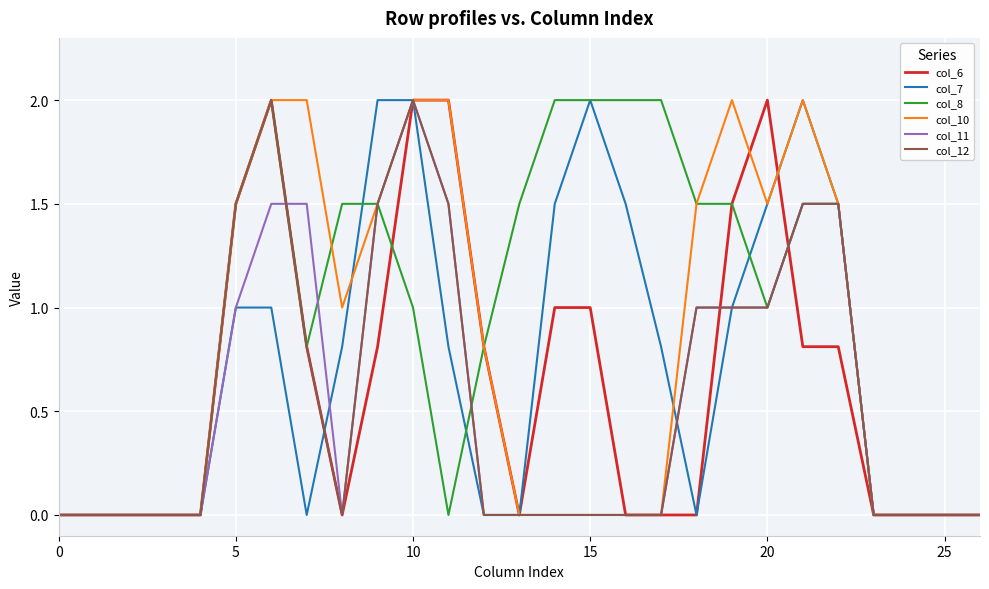

Which series has the largest total across all categories?

col_8